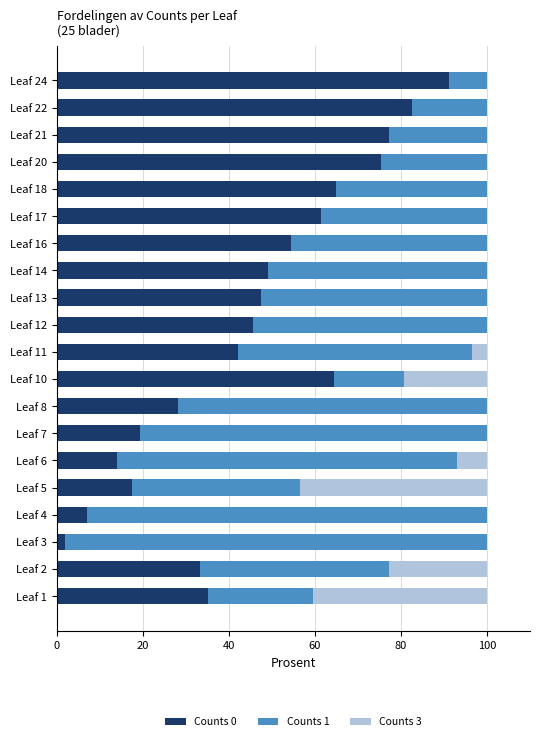

What is the sum of the Counts 0 values at Leaf 1 and Leaf 14?

84.2